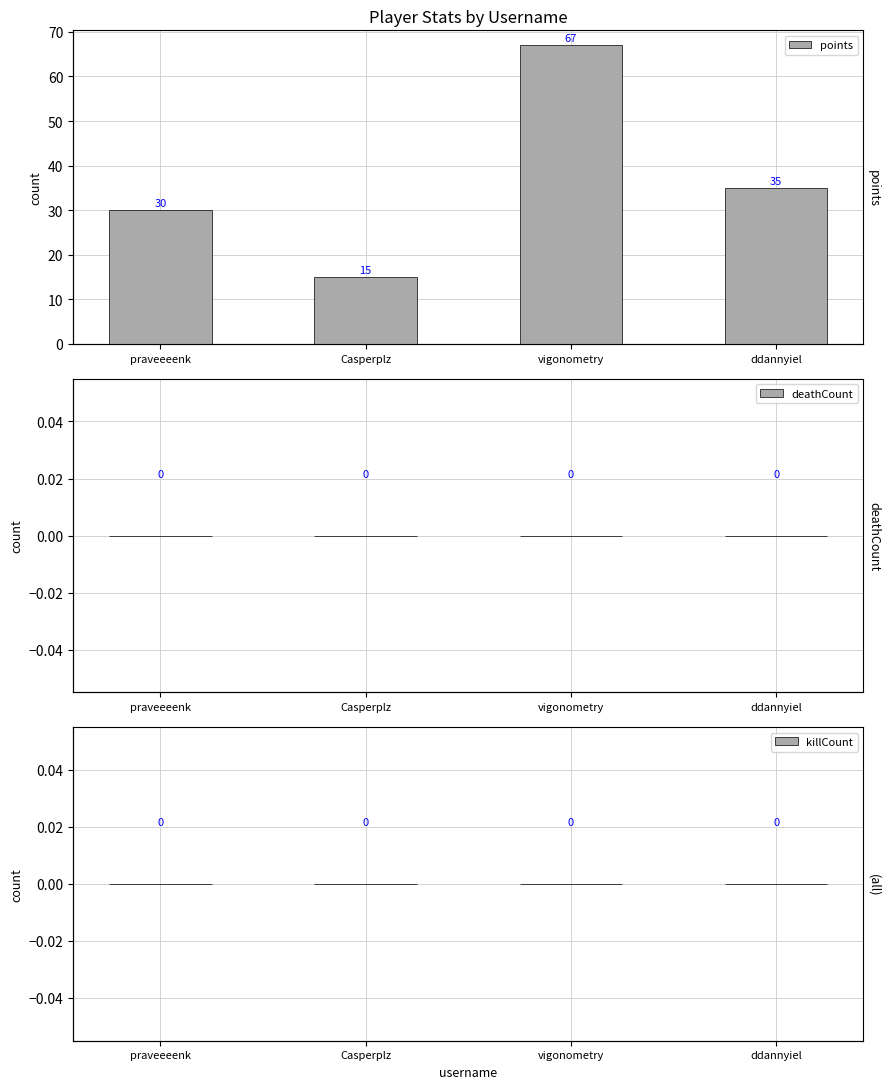

What are all the series names shown in the legend?

points, deathCount, killCount